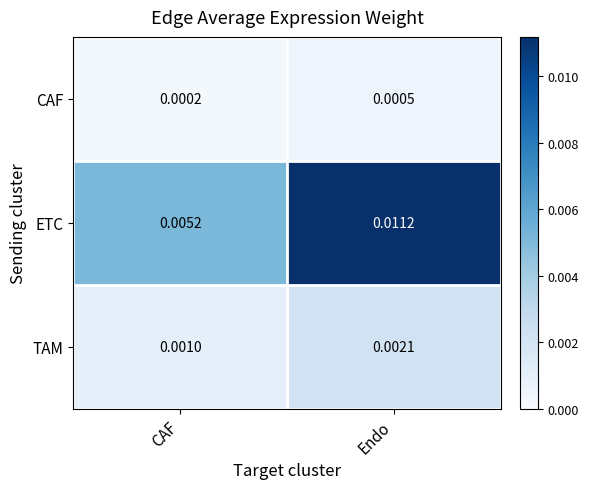

Which series has the widest spread of values?

ETC